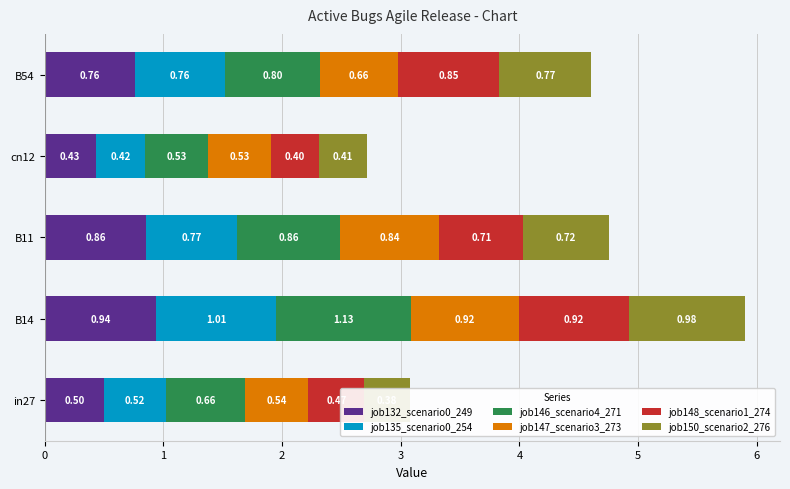

Is the value of job135_scenario0_254 at B54 greater than the value of job148_scenario1_274 at in27?

Yes